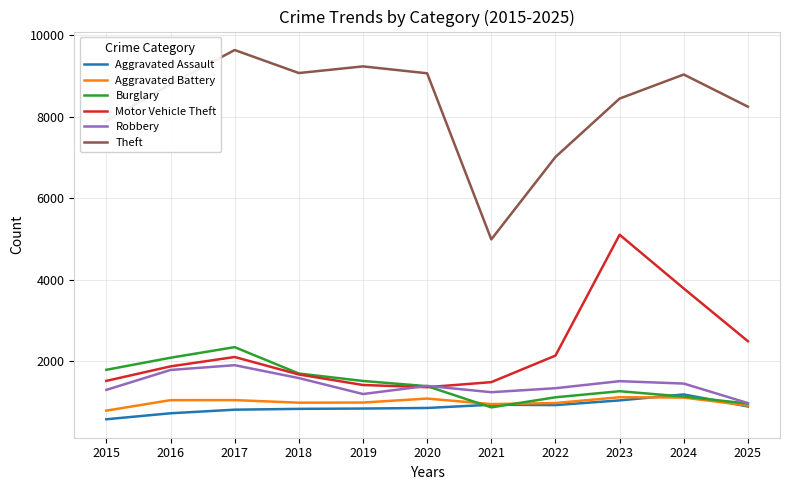

How many interior local peaks does the Robbery series have?

3